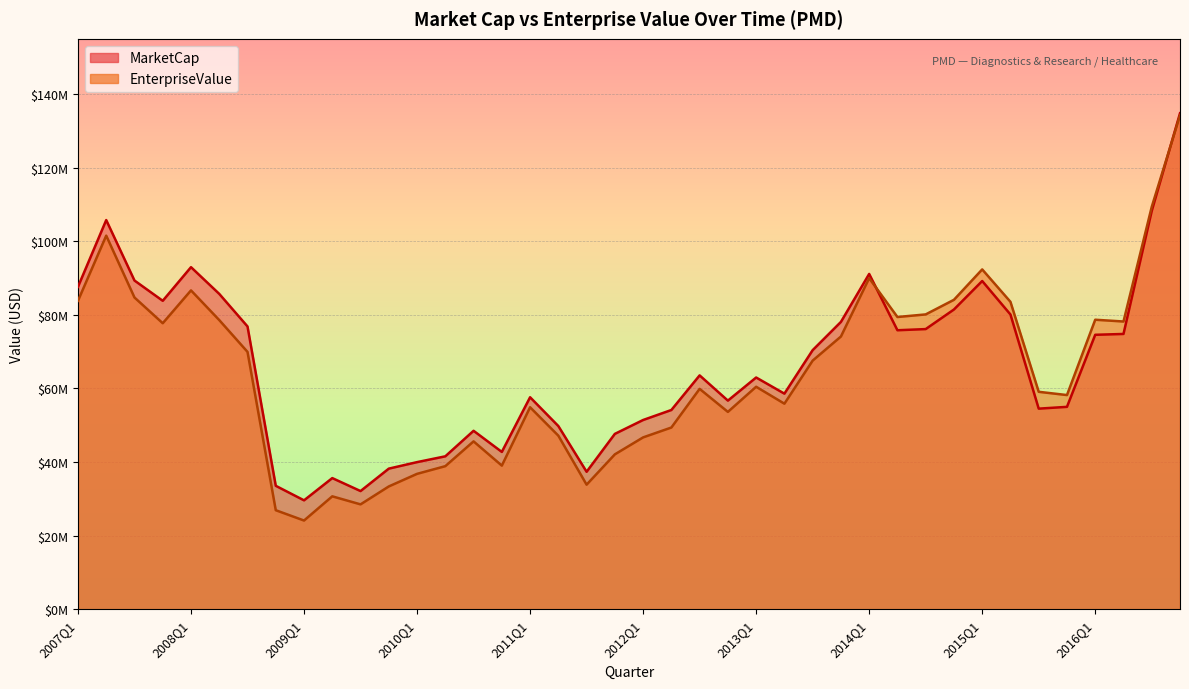

Which category has the lowest value across all series?

2009Q1